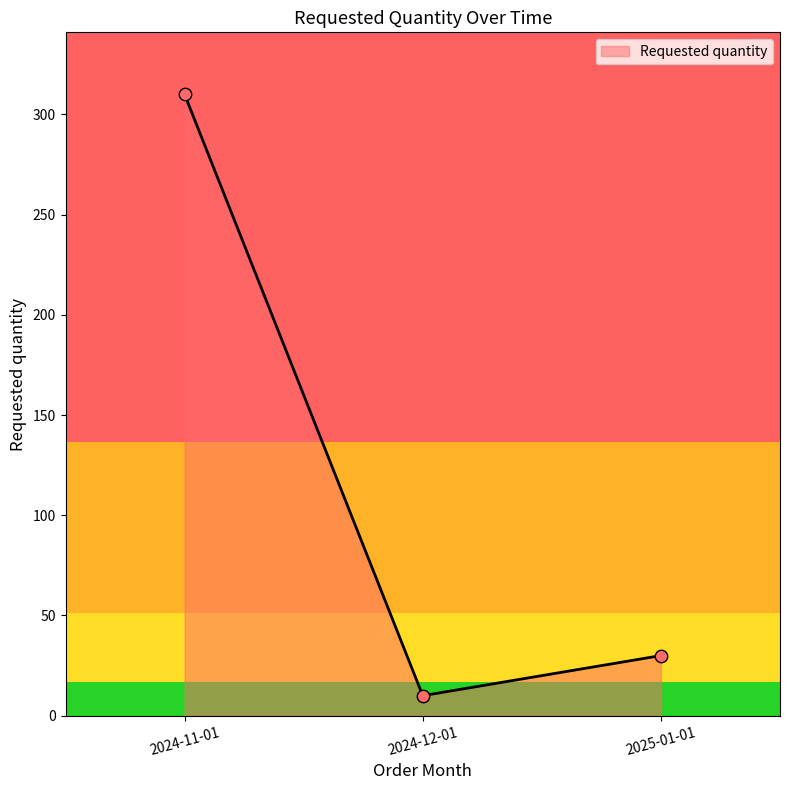

What is the change in value from 2024-11-01 to 2025-01-01?

-280